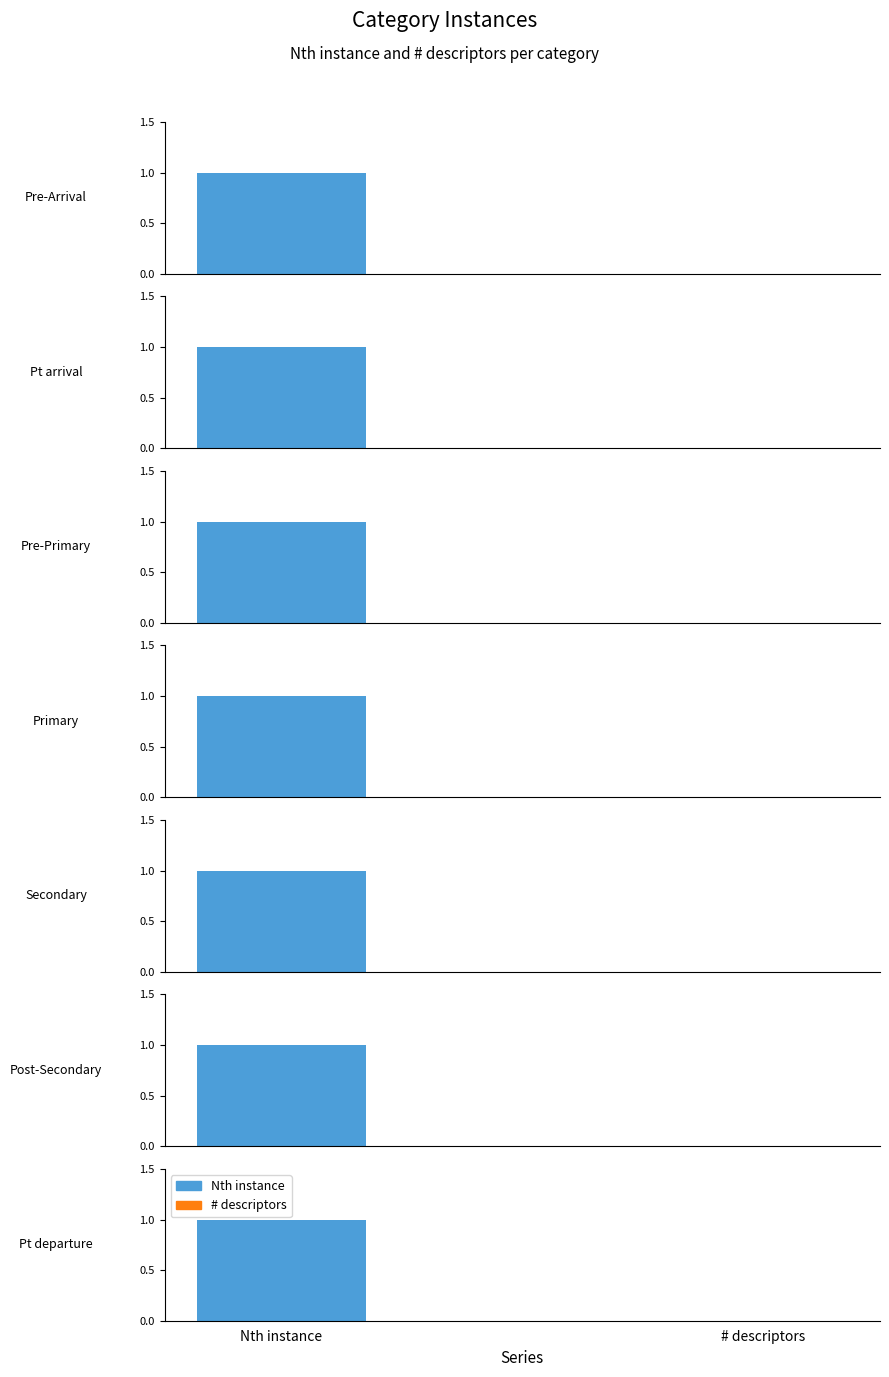

At which category is the sum across all series the highest?

Pre-Arrival